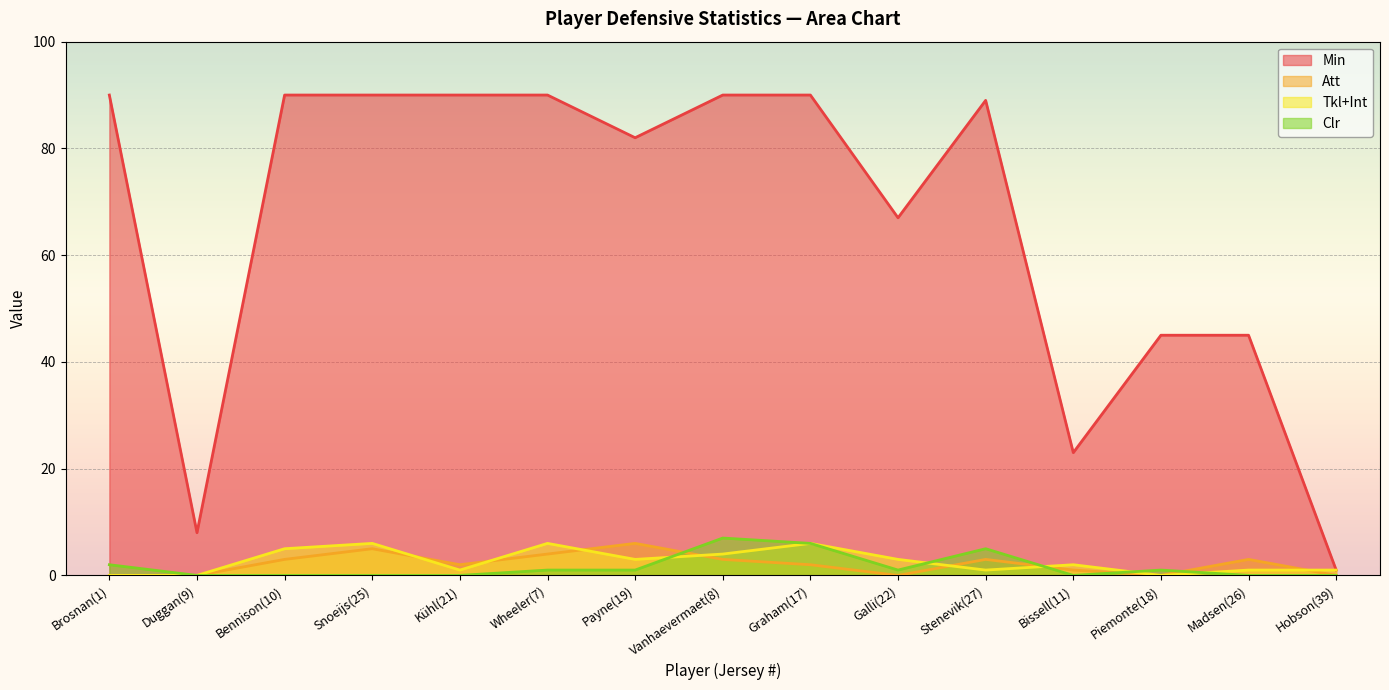

True or false: Clr has more than 2 points higher than both neighbors.

True